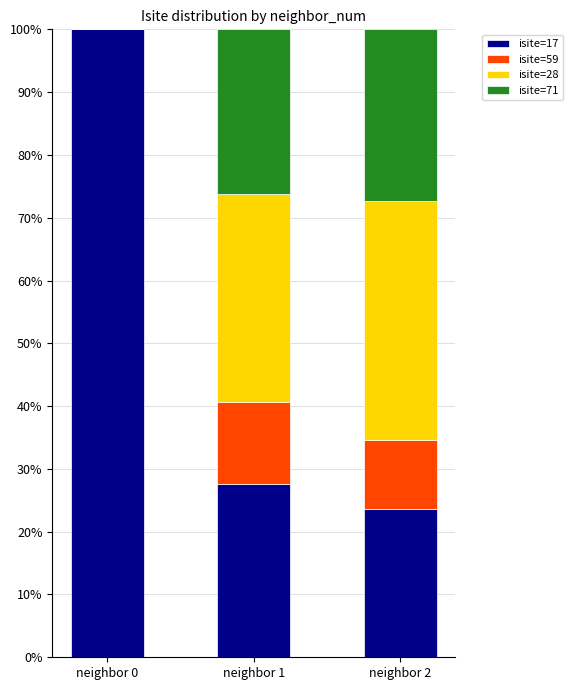

What is the total value across all series at neighbor 0?

100.0